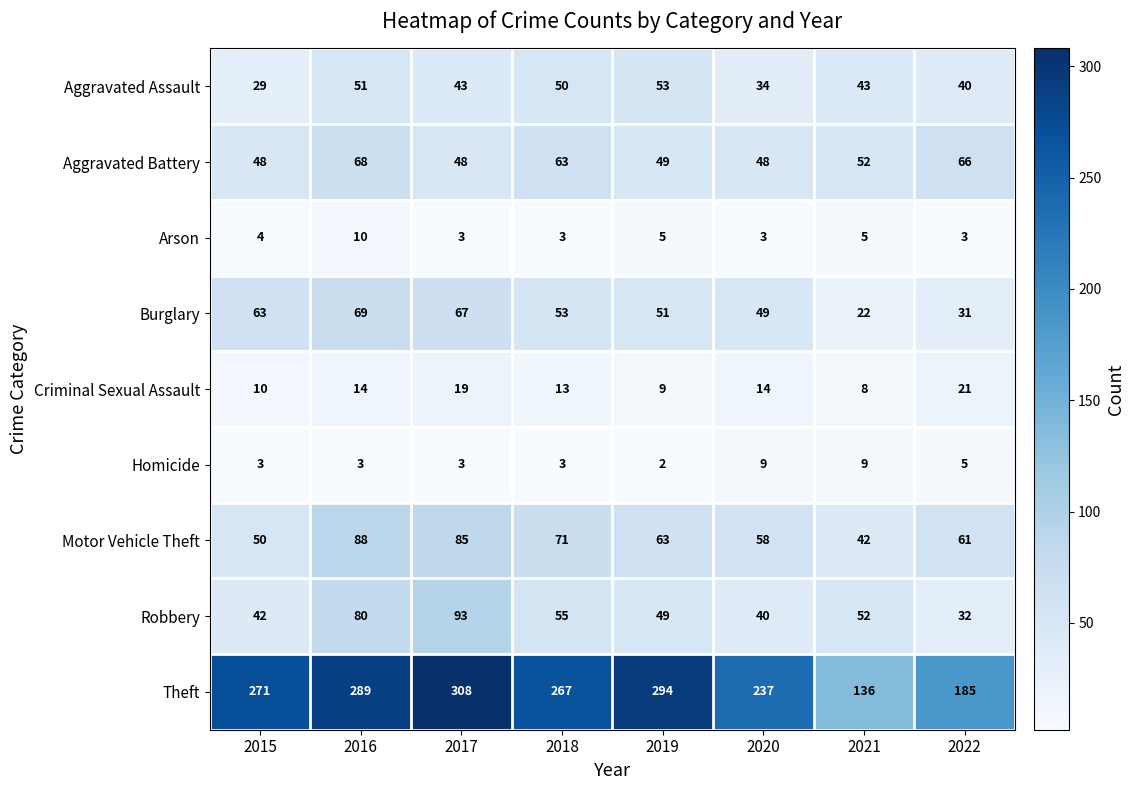

True or false: Arson has a value of 5 at 2021.

True